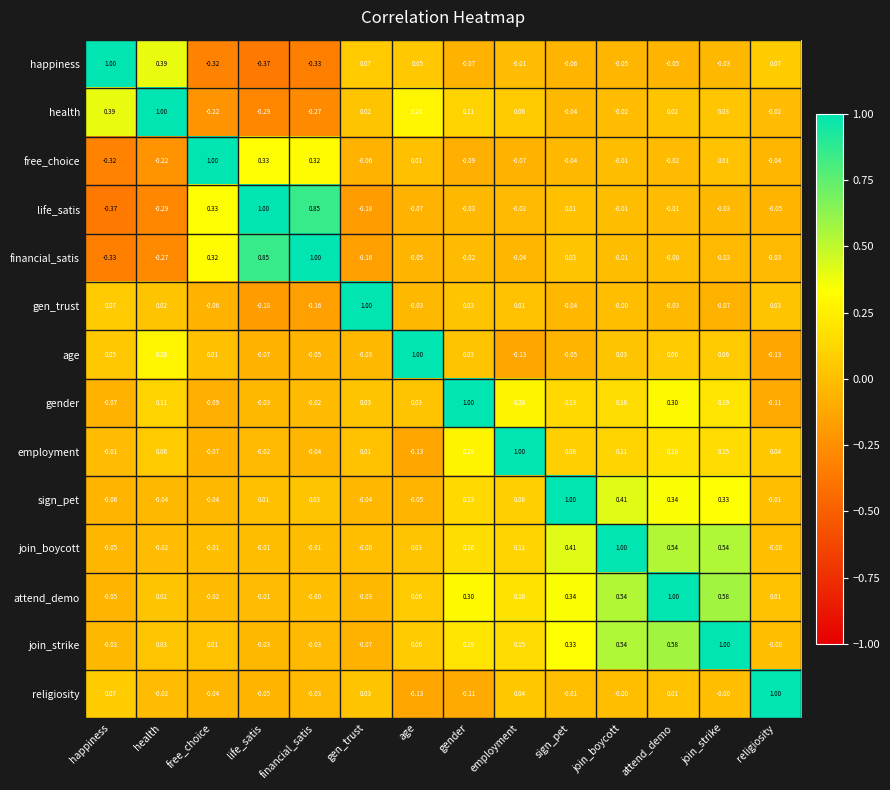

Rank the categories by attend_demo value from highest to lowest.

attend_demo, join_strike, join_boycott, sign_pet, gender, employment, age, health, religiosity, financial_satis, life_satis, free_choice, gen_trust, happiness